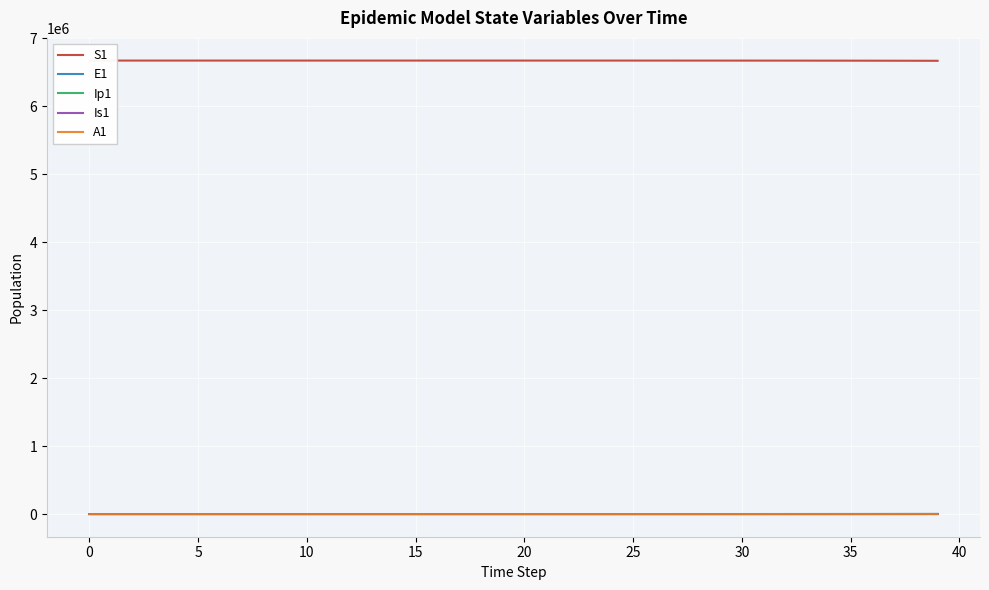

Which series has the largest total across all categories?

S1